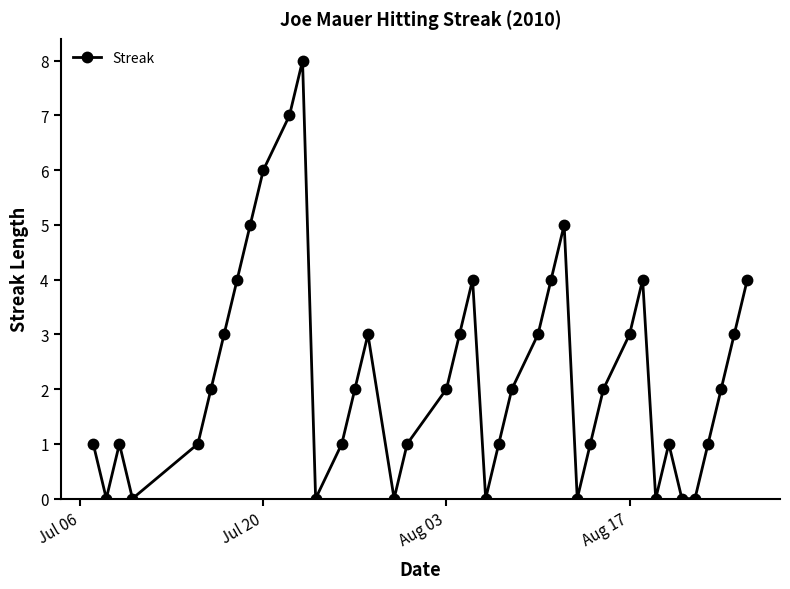

What is the greatest value displayed?

8